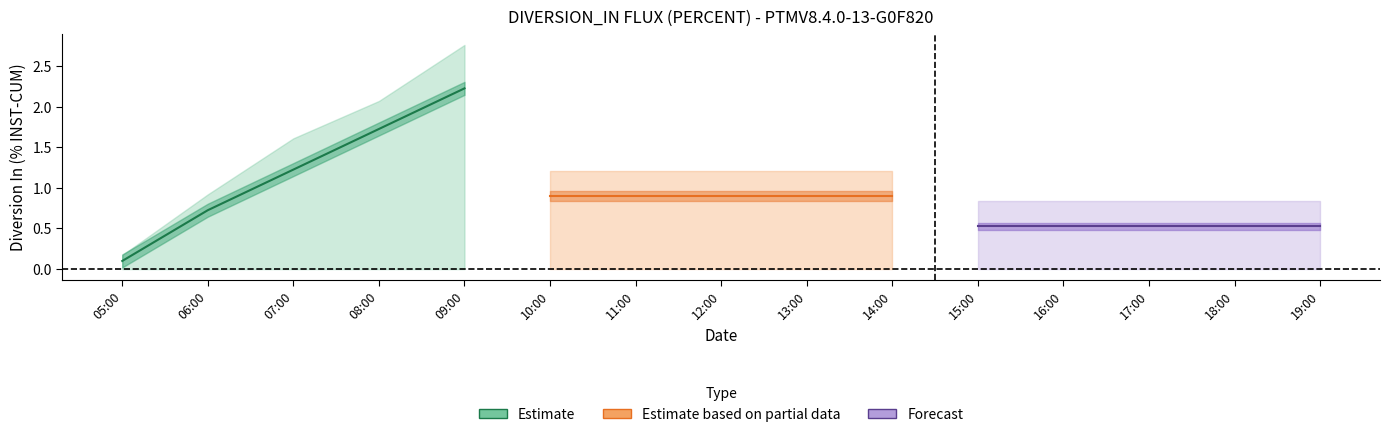

Which label corresponds to the largest value in the chart?

2017-04-21 09:00